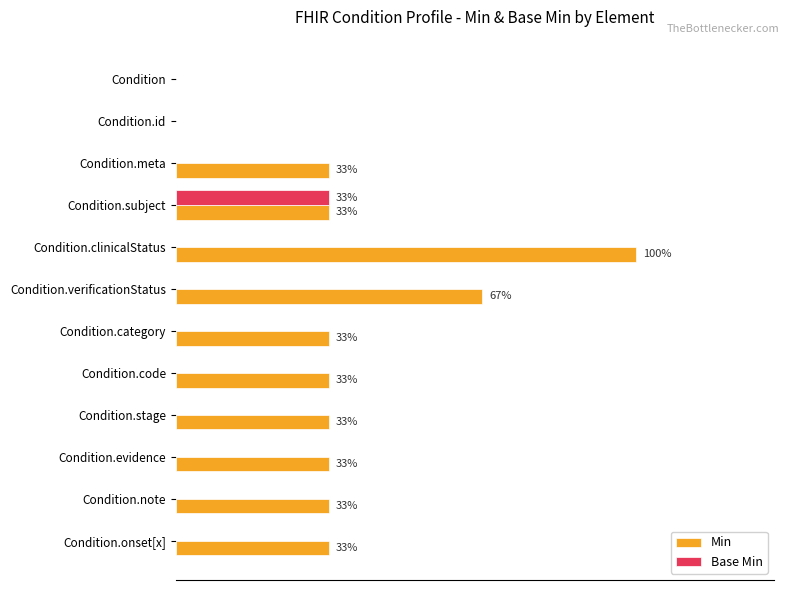

At which category is the sum across all series the highest?

Condition.clinicalStatus